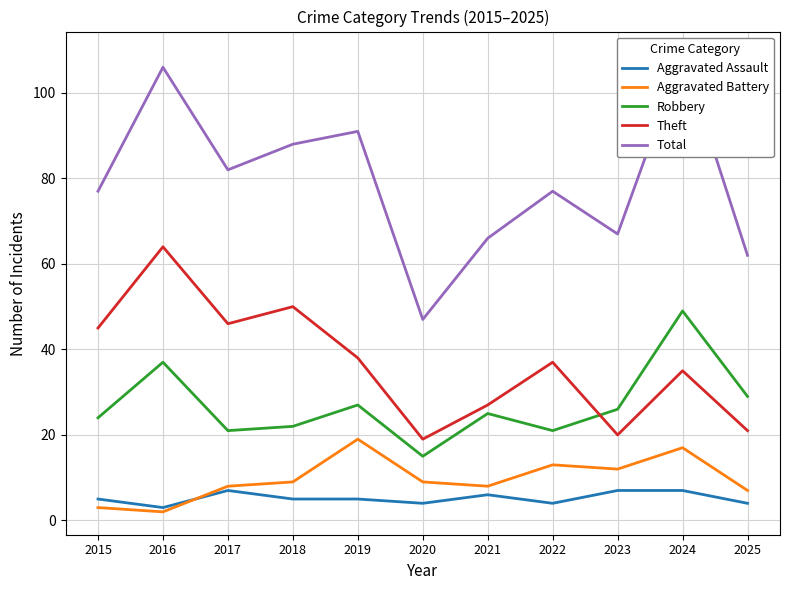

How many lines are shown in the chart?

5